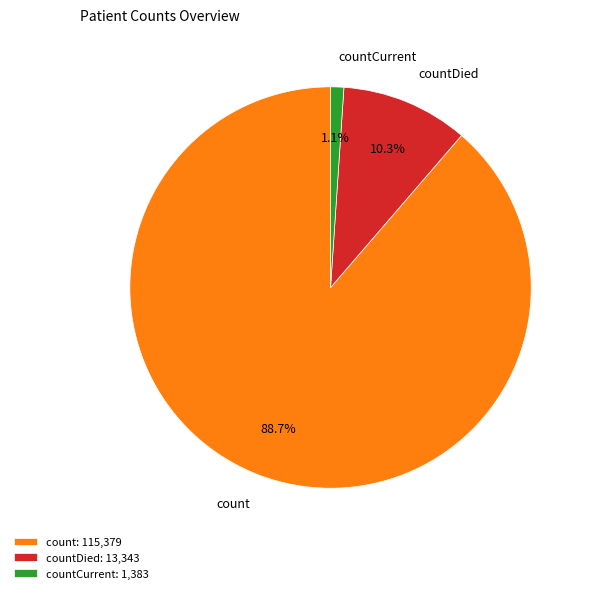

Which has a higher value, count or countDied?

count